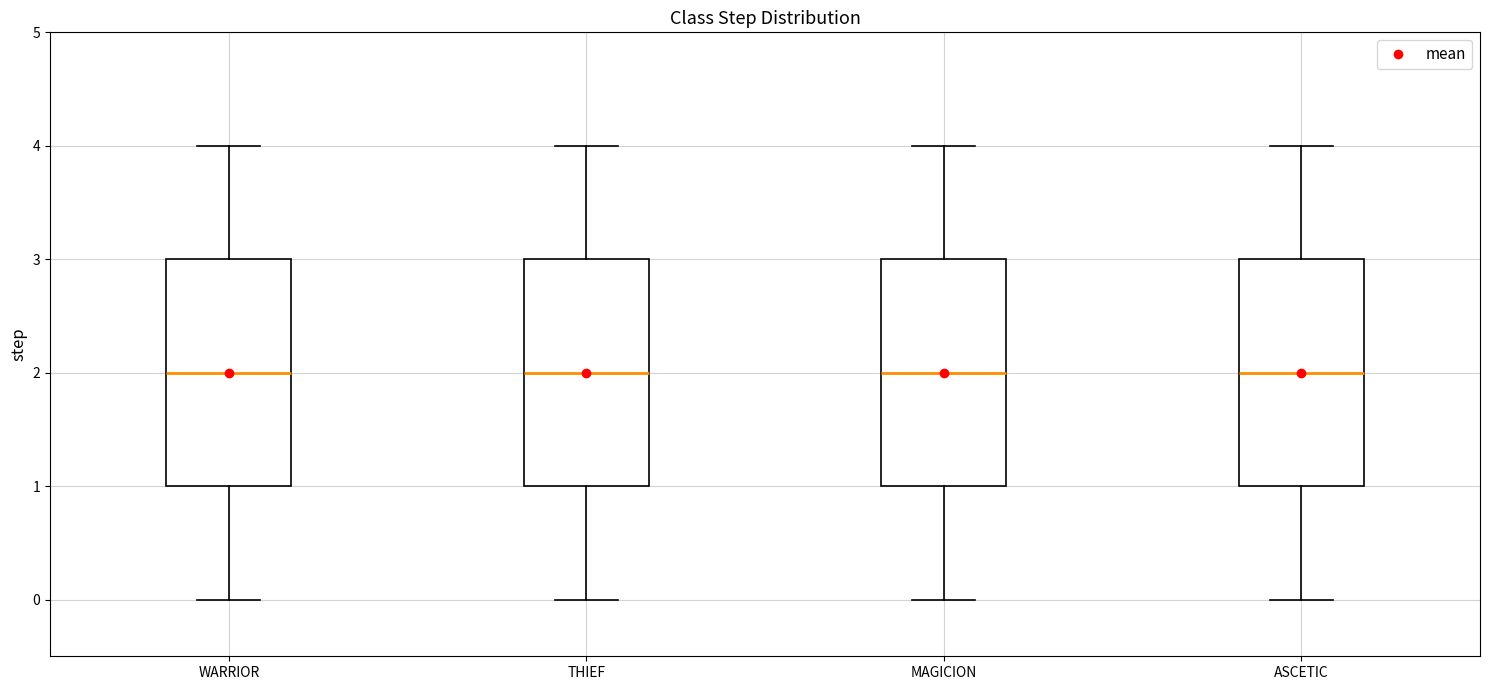

Reading left to right, read every box against the y-axis: the position of its median line, the range the box covers, and the ends of its whiskers. The values are not printed on the chart, so give them approximately, as read against the axis.

WARRIOR: median 2, box 1 to 3, whiskers 0 to 4
THIEF: median 2, box 1 to 3, whiskers 0 to 4
MAGICION: median 2, box 1 to 3, whiskers 0 to 4
ASCETIC: median 2, box 1 to 3, whiskers 0 to 4